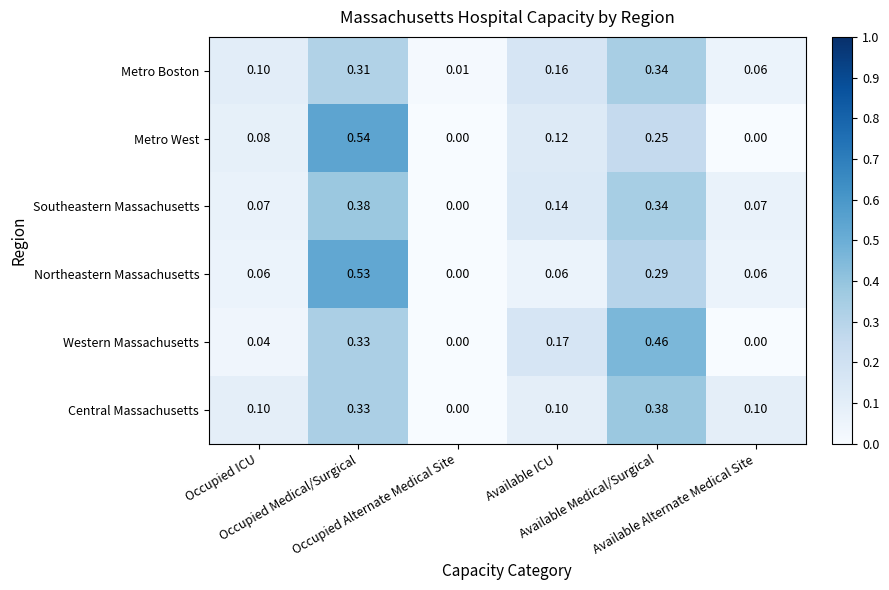

At how many categories does at least one series exceed 0?

6